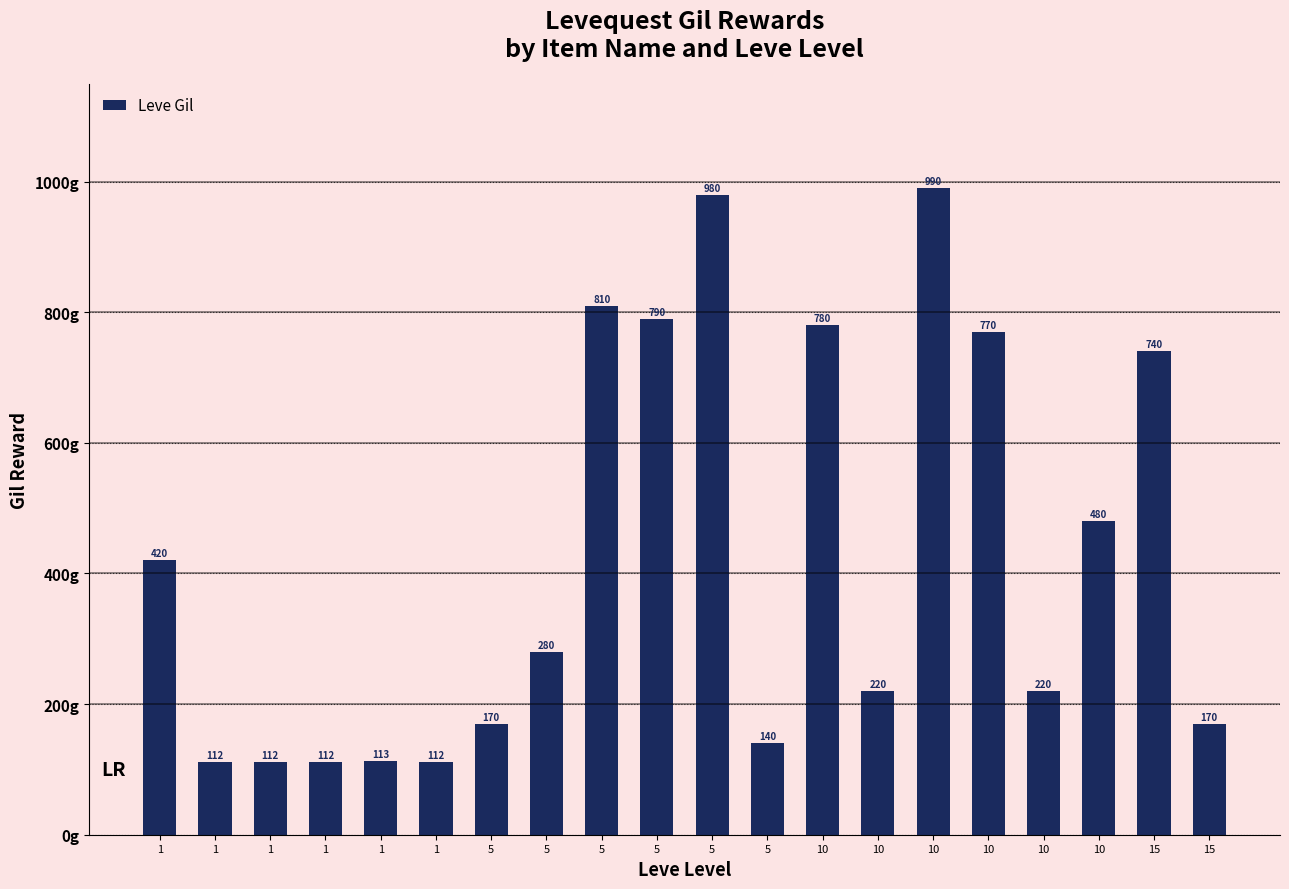

Are the bars horizontal?

No